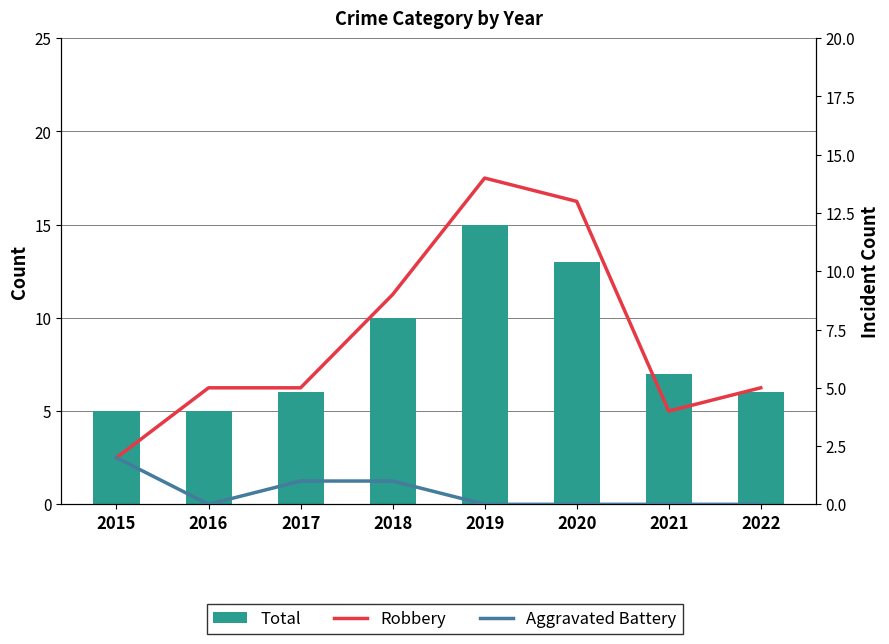

What is the minimum value for Robbery?

2